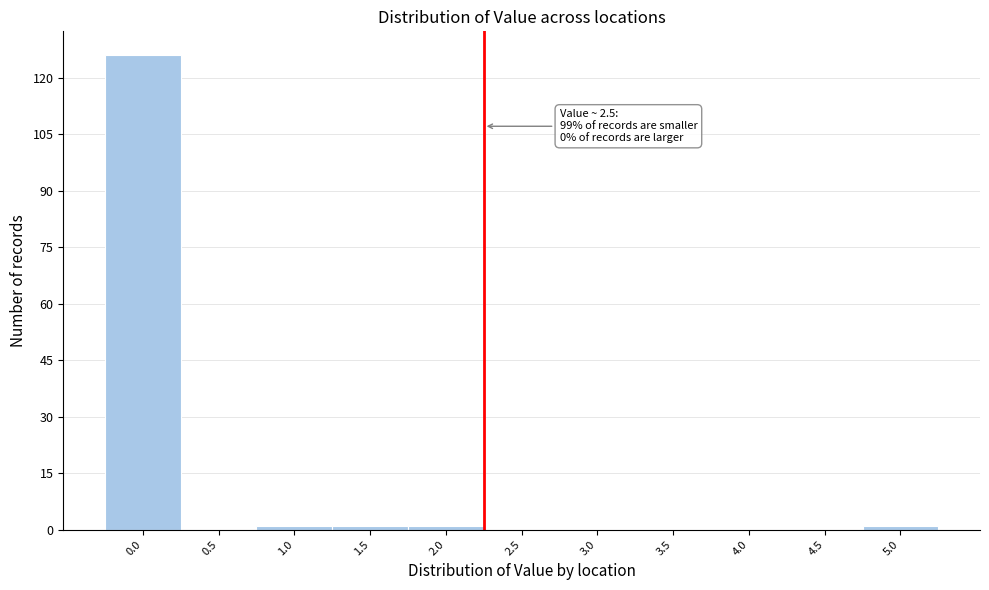

Reading left to right, list all the values displayed in this chart.

0.0=126	0.5=0	1.0=1	1.5=1	2.0=1	2.5=0	3.0=0	3.5=0	4.0=0	4.5=0	5.0=1